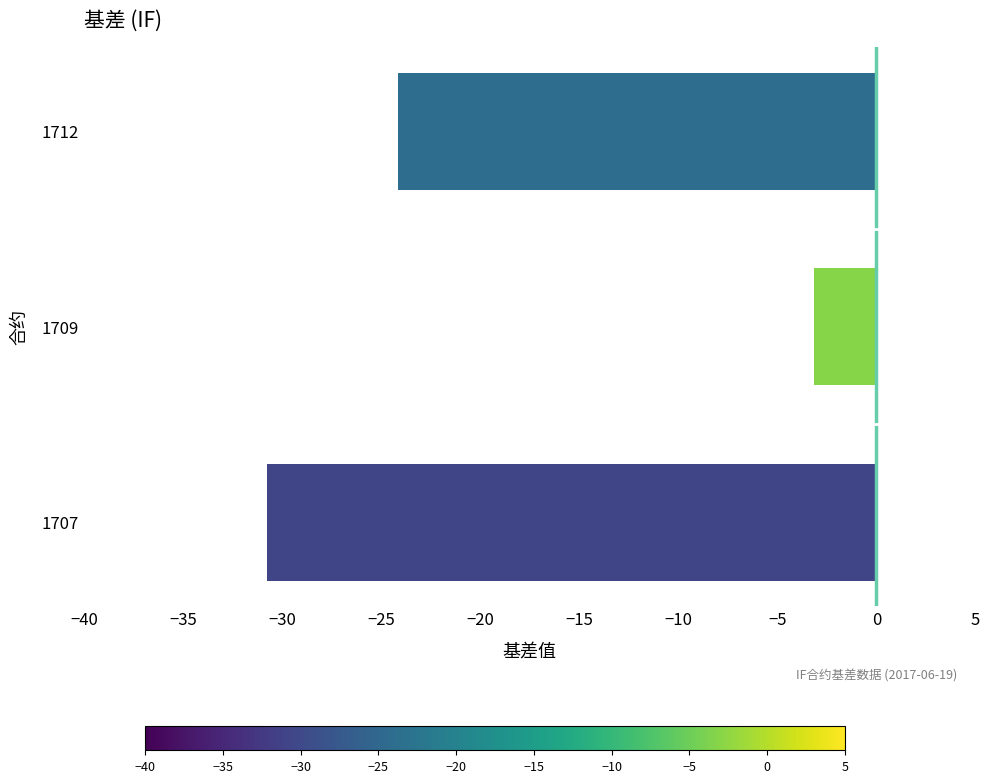

Where is the data nearest to the value -16?

1712